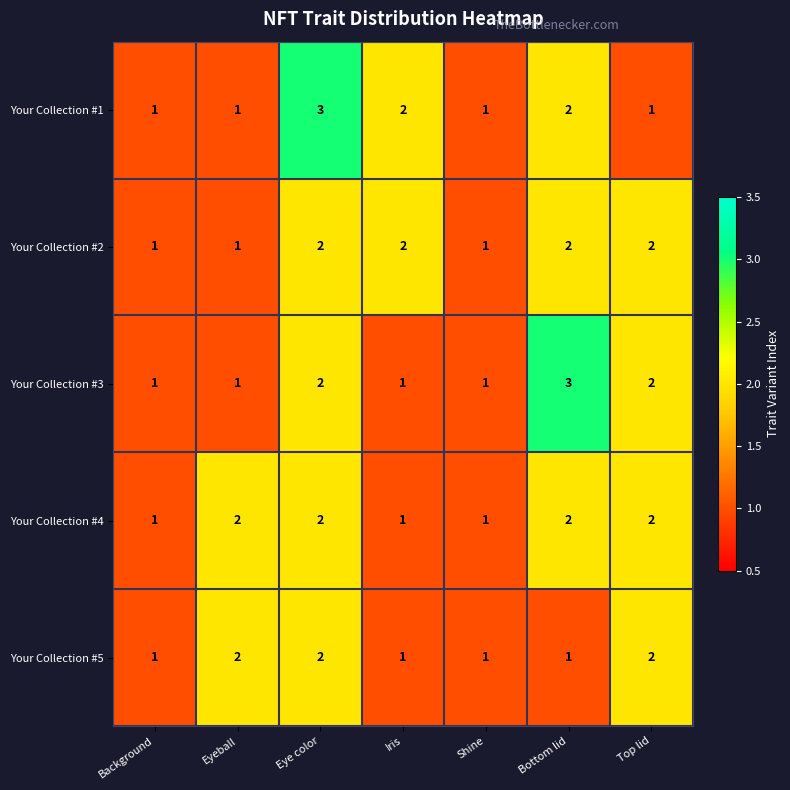

Is it true that Your Collection #4 equals 2 at Bottom lid?

True